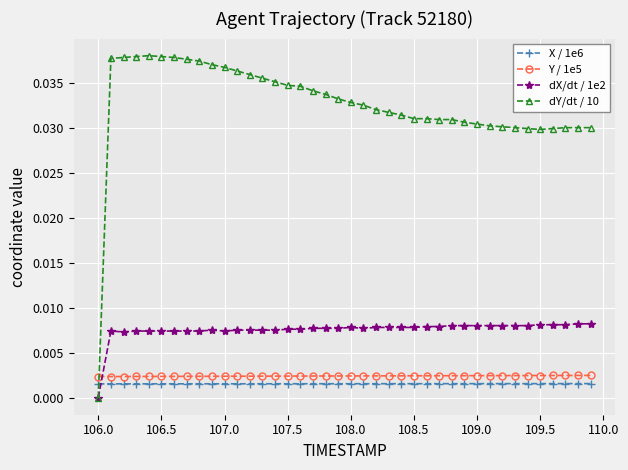

What are all the series names shown in the legend?

X / 1e6, Y / 1e5, dX/dt / 1e2, dY/dt / 10